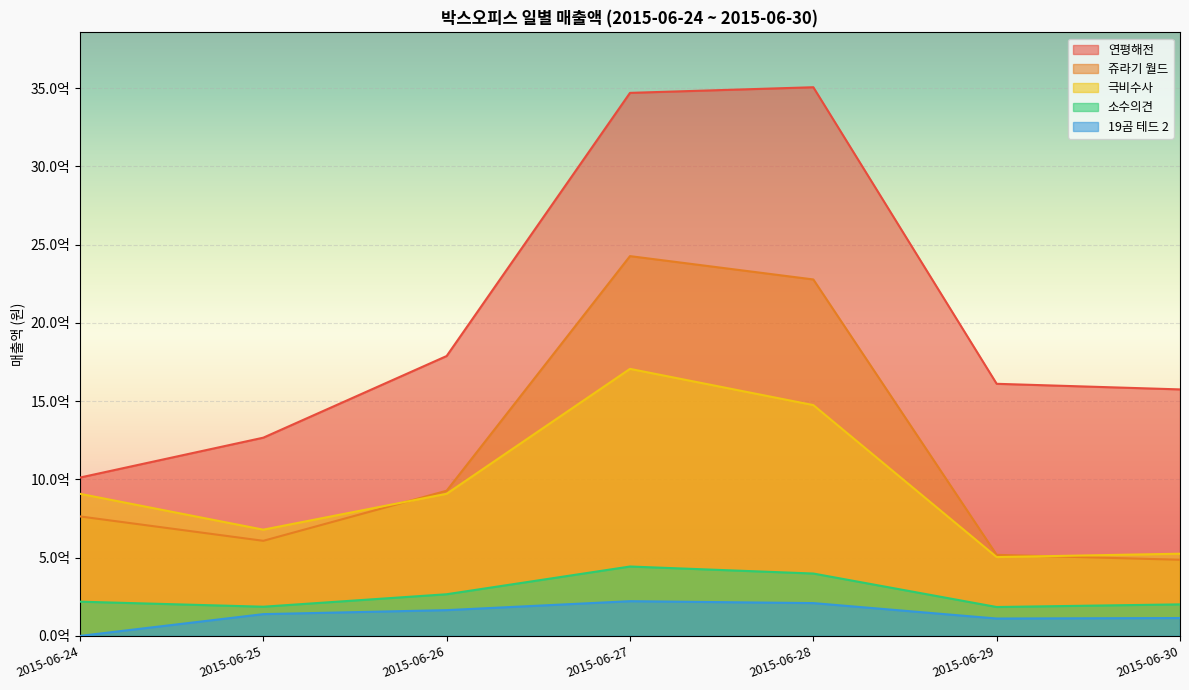

Is it true that 쥬라기 월드 equals 2426947301 at 2015-06-27?

True